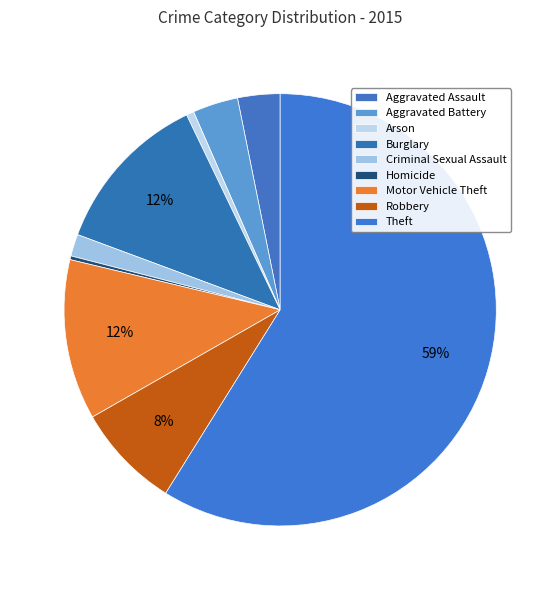

How many segments does this pie chart have?

9